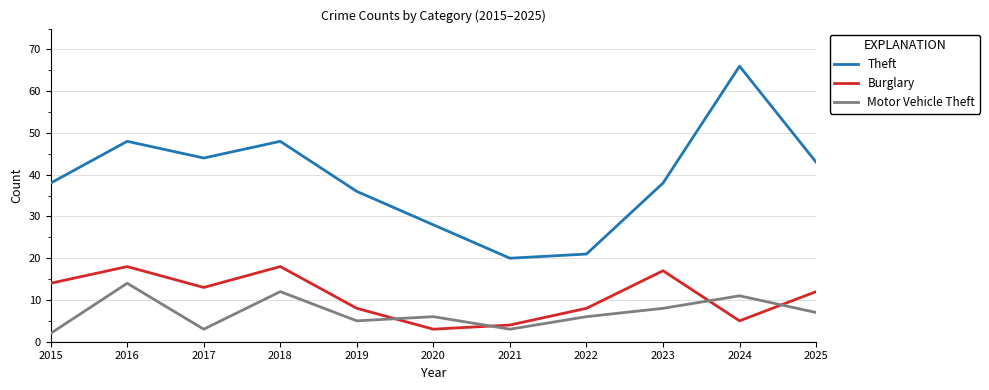

Where does the Motor Vehicle Theft series first go above 6?

2016